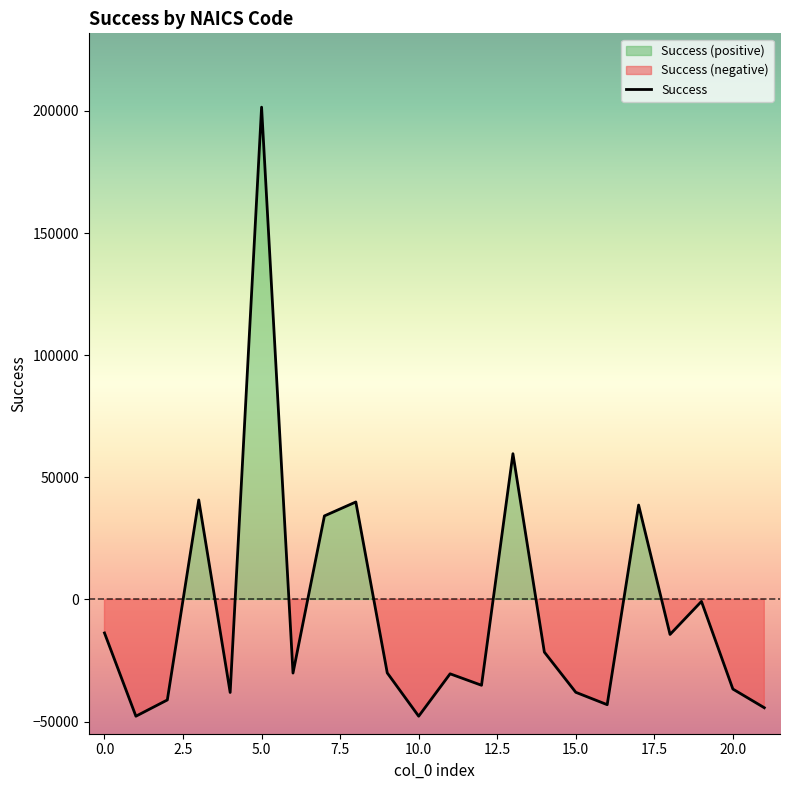

What is the highest value of the Success series?

201559.4